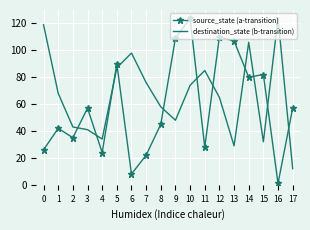

What is the total value across all series at 2?

78